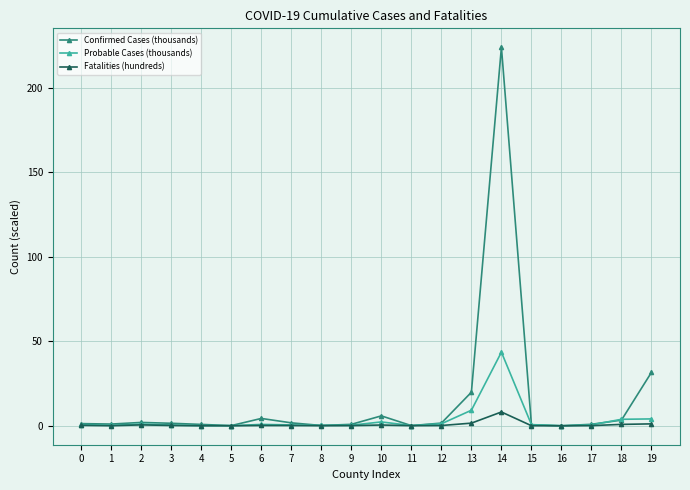

True or false: Fatalities (hundreds) has more than 0 points higher than both neighbors.

True